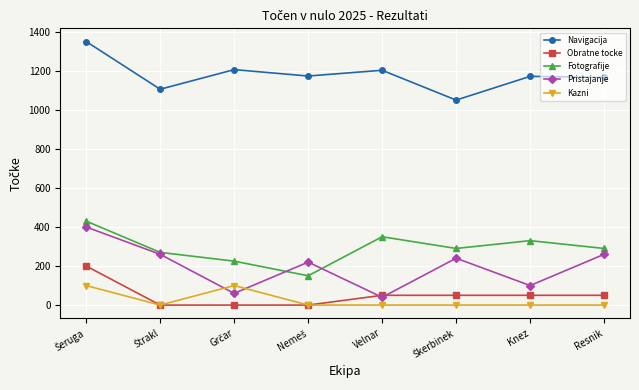

True or false: Pristajanje and Kazni intersect in this chart.

True